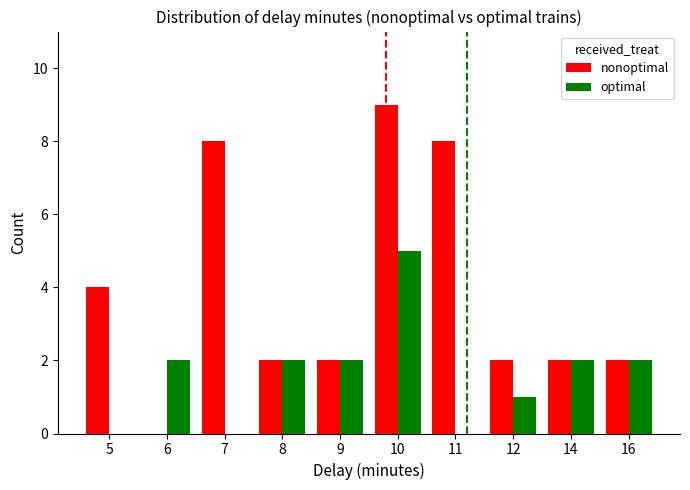

Which series changed the most between 6 and 11?

nonoptimal